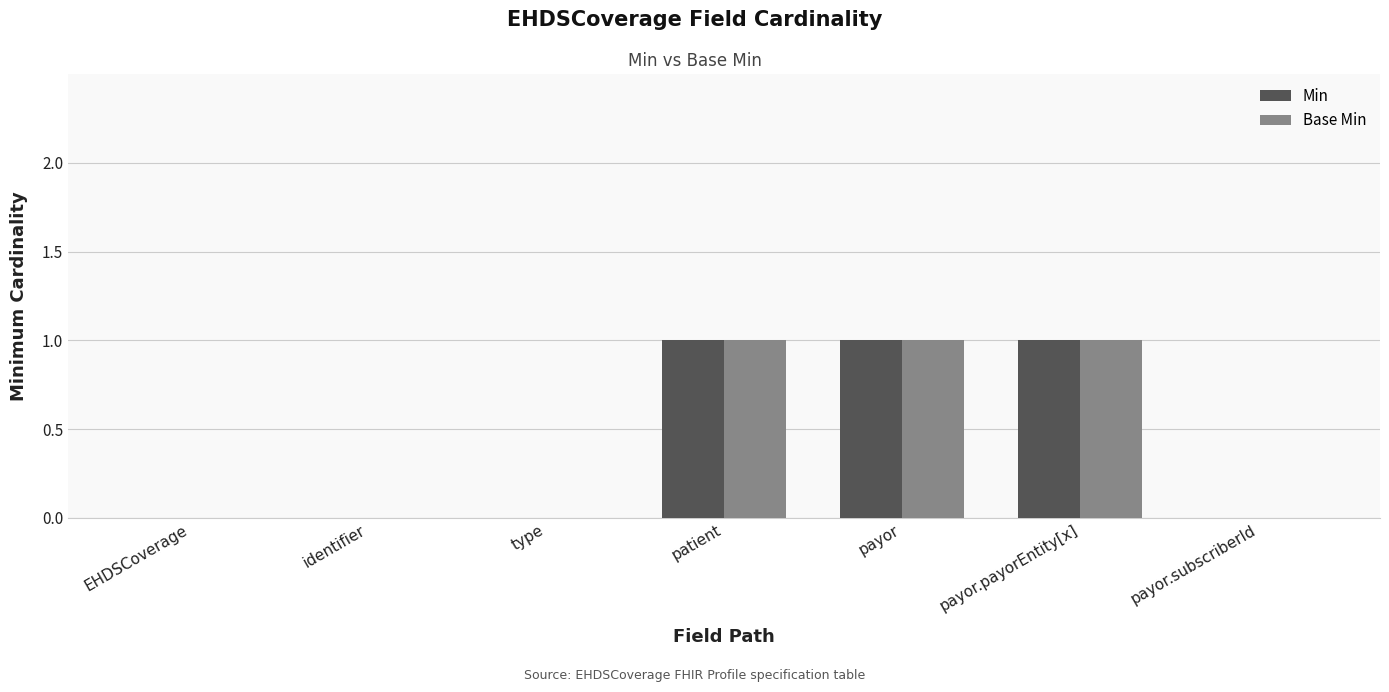

Is the value of Base Min at payor greater than the value of Min at EHDSCoverage?

Yes